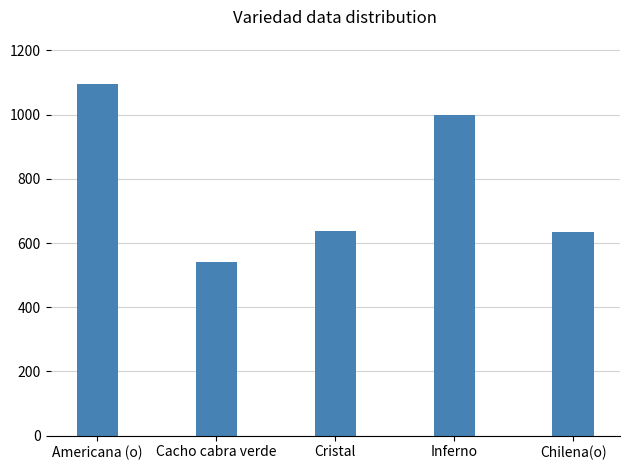

What position from the left is Inferno?

4